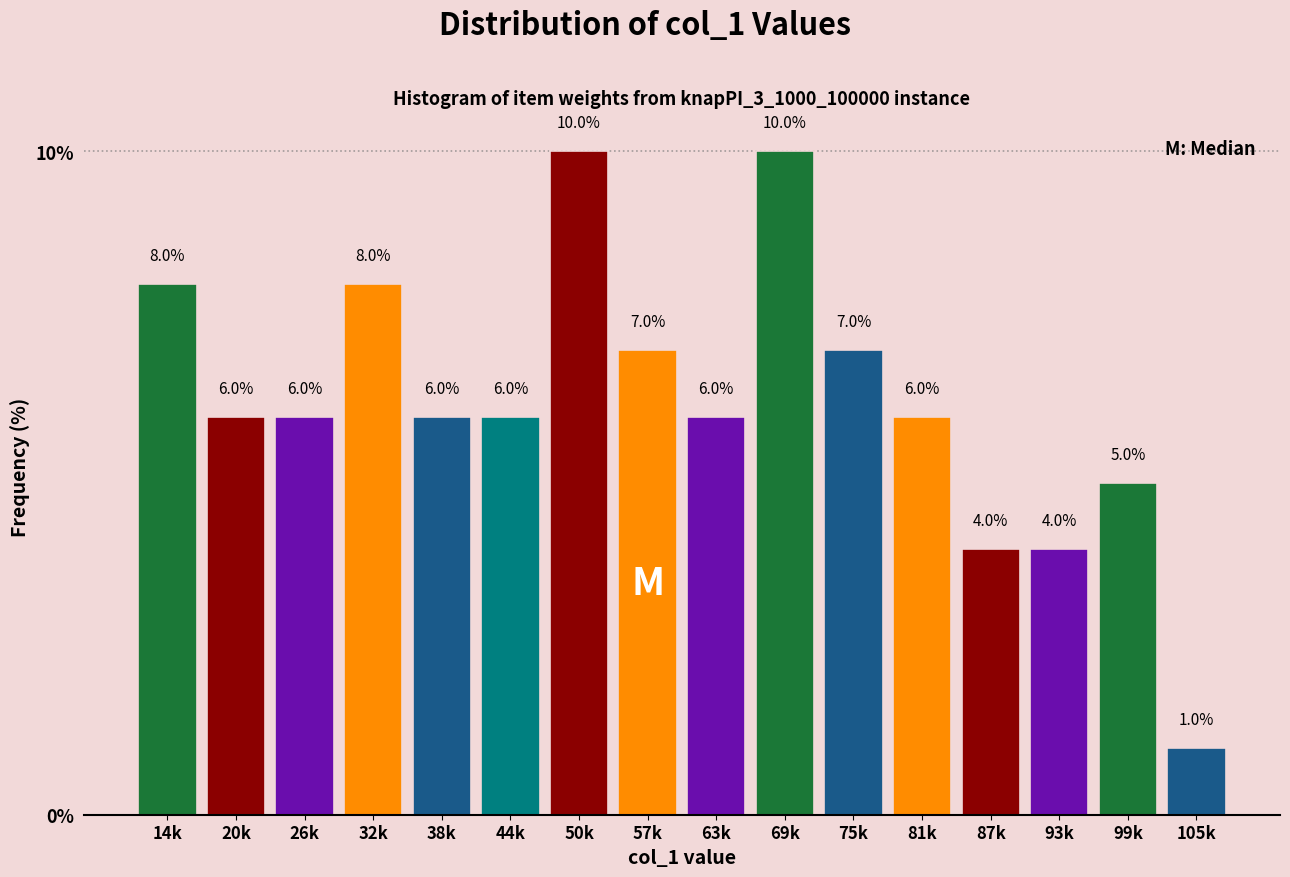

Reading left to right, extract all data points from this chart.

14k=8.0	20k=6.0	26k=6.0	32k=8.0	38k=6.0	44k=6.0	50k=10.0	57k=7.0	63k=6.0	69k=10.0	75k=7.0	81k=6.0	87k=4.0	93k=4.0	99k=5.0	105k=1.0